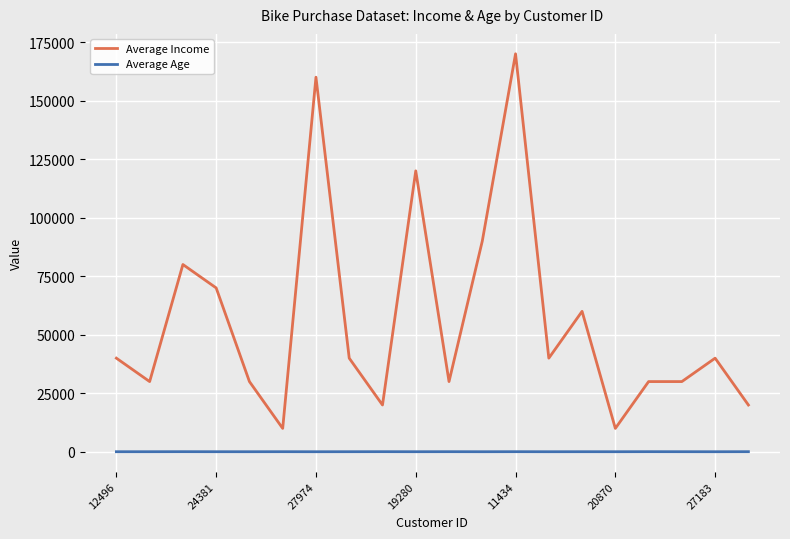

Which series has the widest spread of values?

Average Income